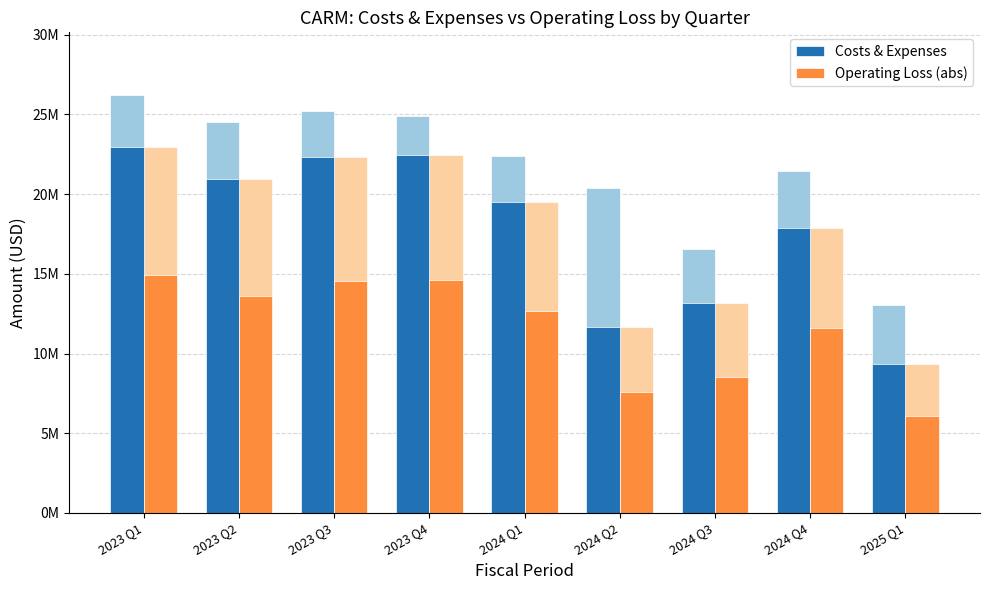

What is the total value across all series at 2024 Q2?

19255500